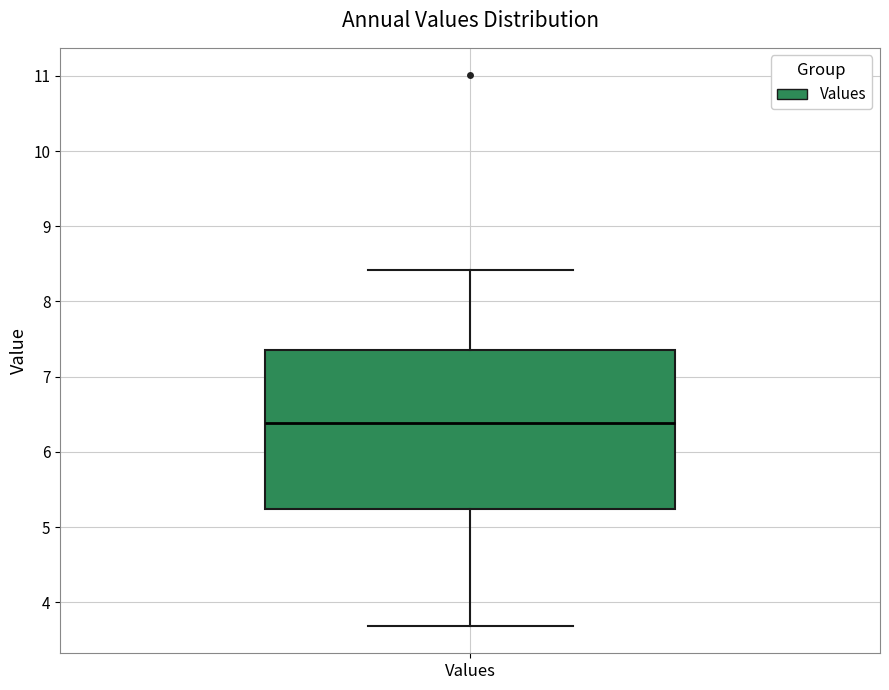

Transcribe this box plot: give where the median line is, the range the box spans, and where the two whiskers end, as read against the y-axis. The values are not printed on the chart, so give them approximately, as read against the axis.

median 6.4, box 5.2 to 7.4, whiskers 3.7 to 8.4